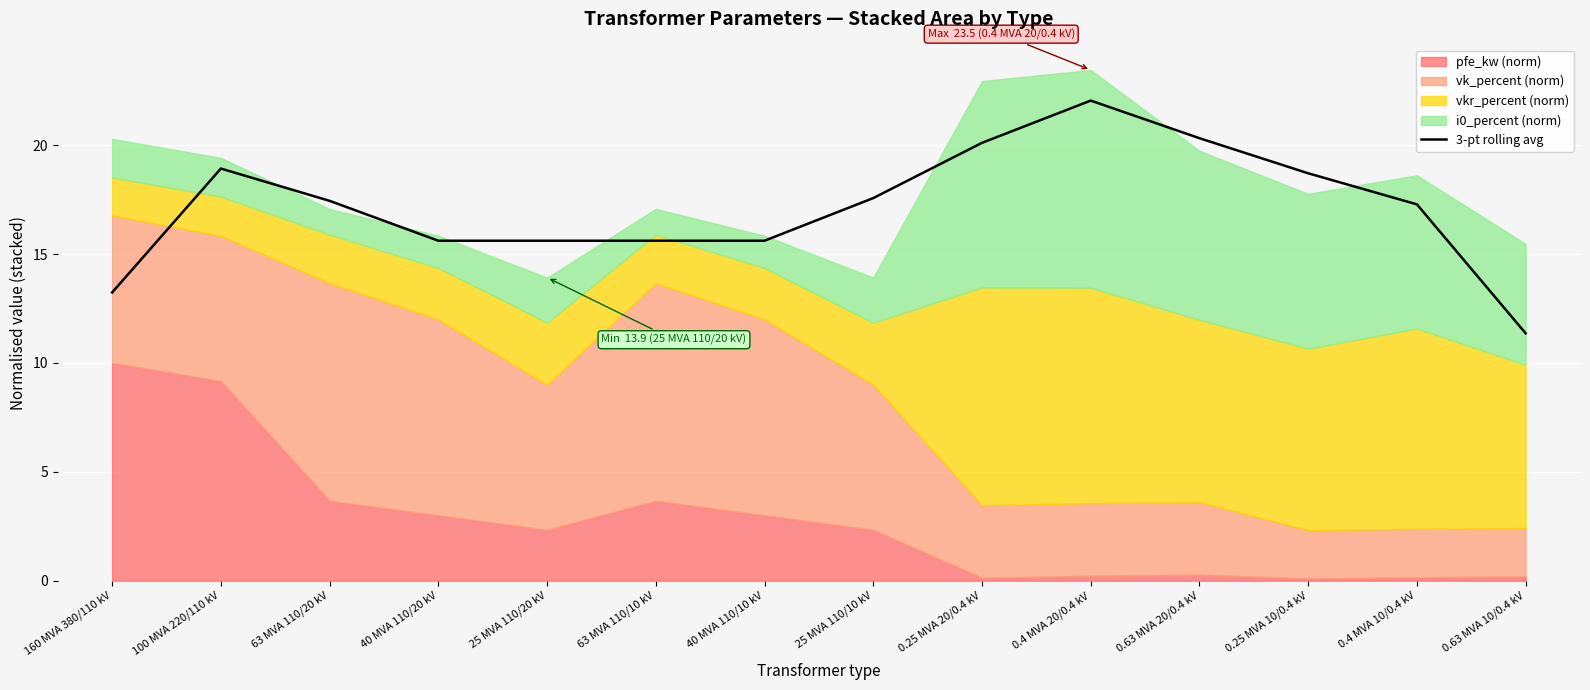

Reading left to right, what are all the values shown in this chart?

13.2	18.9	17.4	15.6	15.6	15.6	15.6	17.6	20.1	22.0	20.3	18.7	17.3	11.4